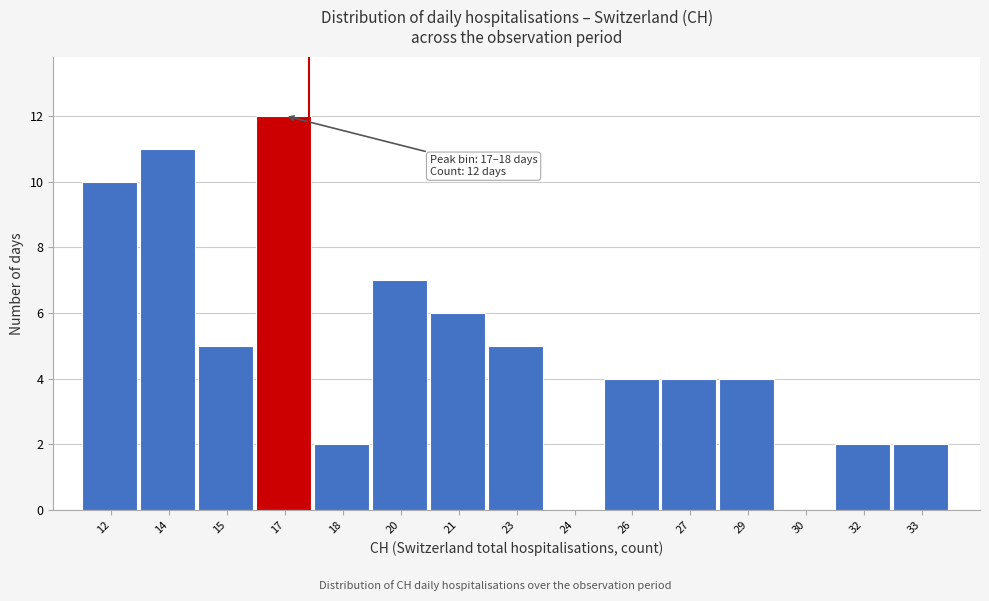

Reading left to right, extract all data points from this chart.

12=10	14=11	15=5	17=12	18=2	20=7	21=6	23=5	24=0	26=4	27=4	29=4	30=0	32=2	33=2